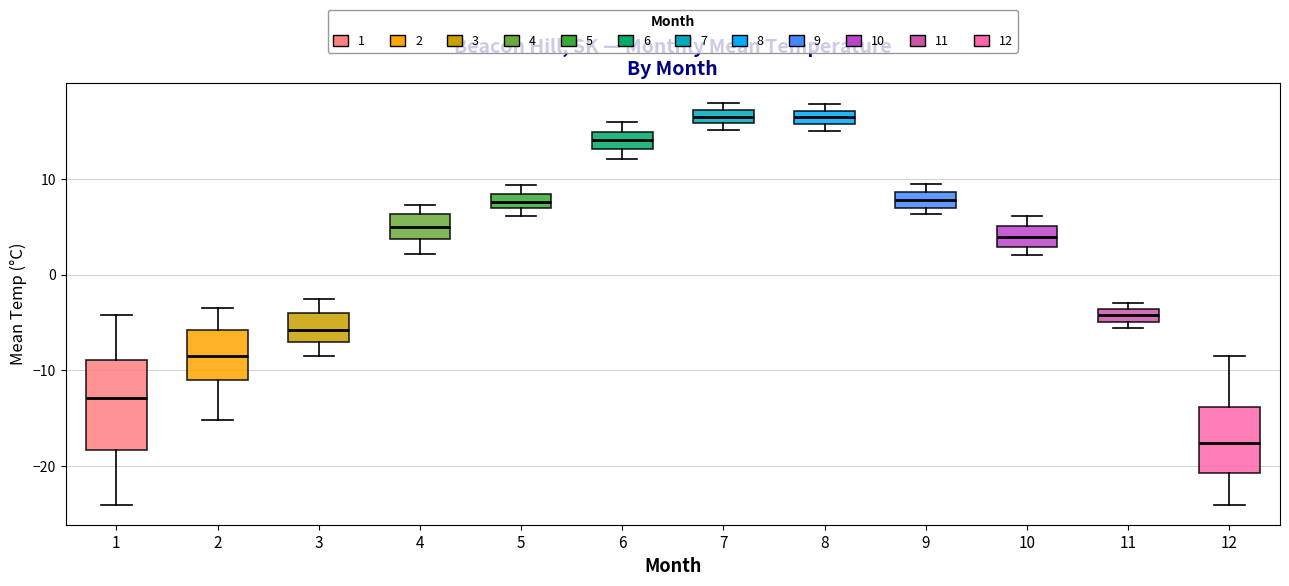

Where is the lower edge of the box at x = 4 on the y-axis? The values are not printed on the chart, so give them approximately, as read against the axis.

4